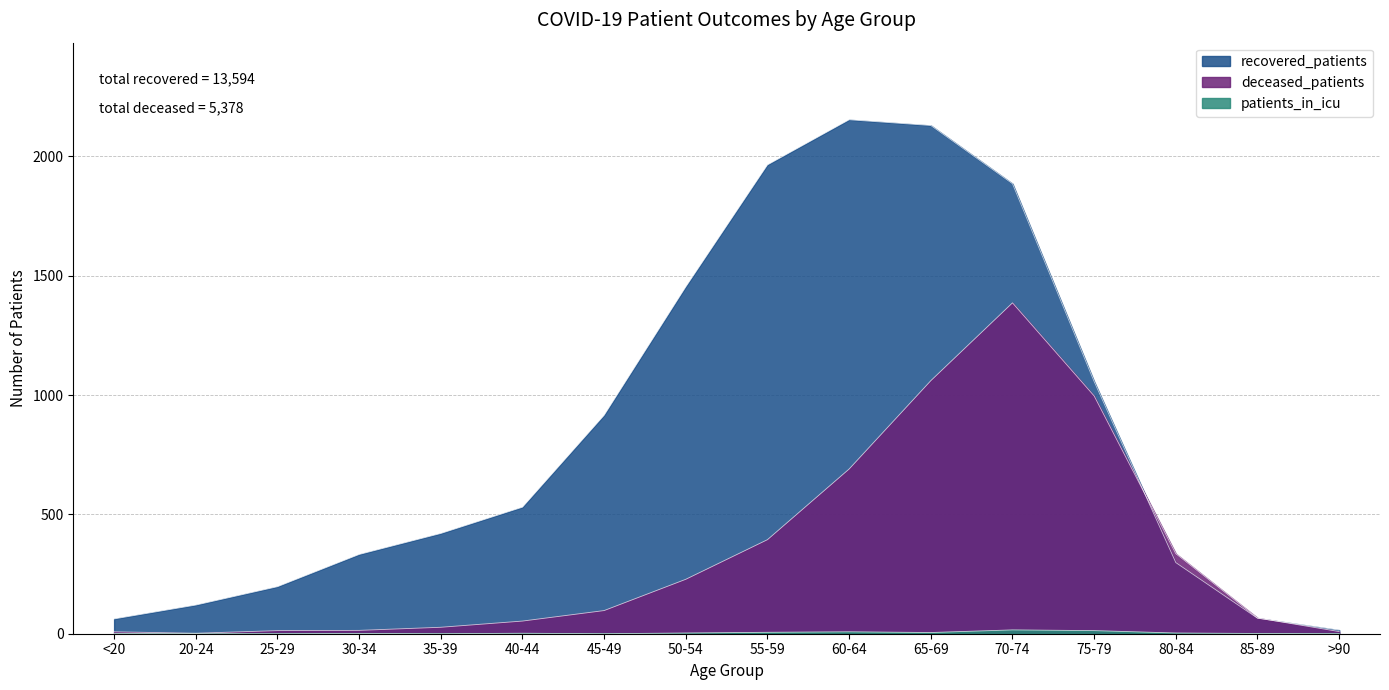

List the series in order of their overall mean, lowest first.

patients_in_icu, deceased_patients, recovered_patients